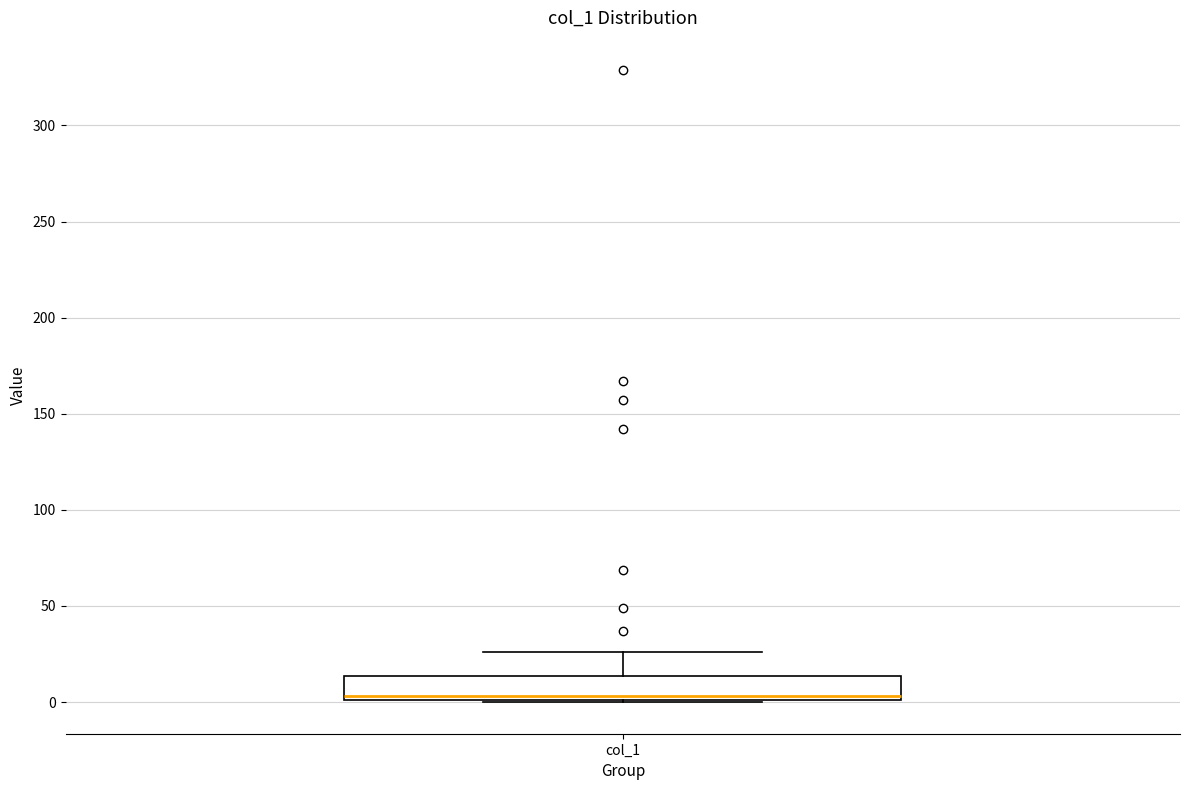

Where is the lower edge of the box for col_1 on the y-axis? The values are not printed on the chart, so give them approximately, as read against the axis.

0